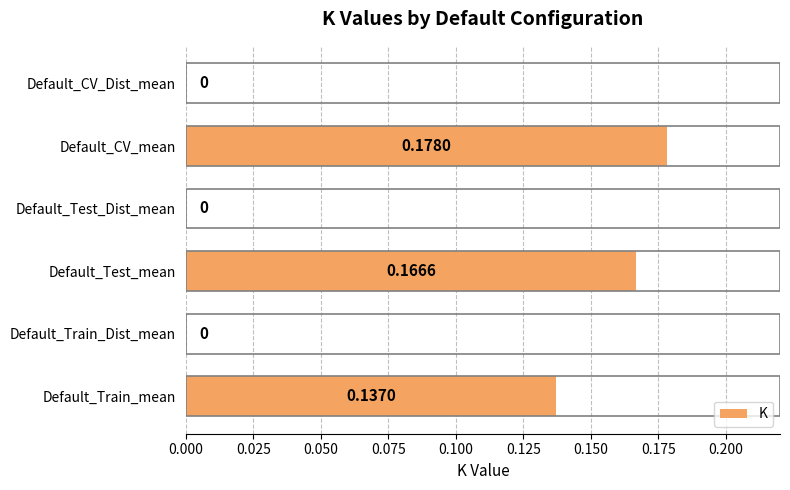

Which category has the highest value across all series?

Default_CV_mean